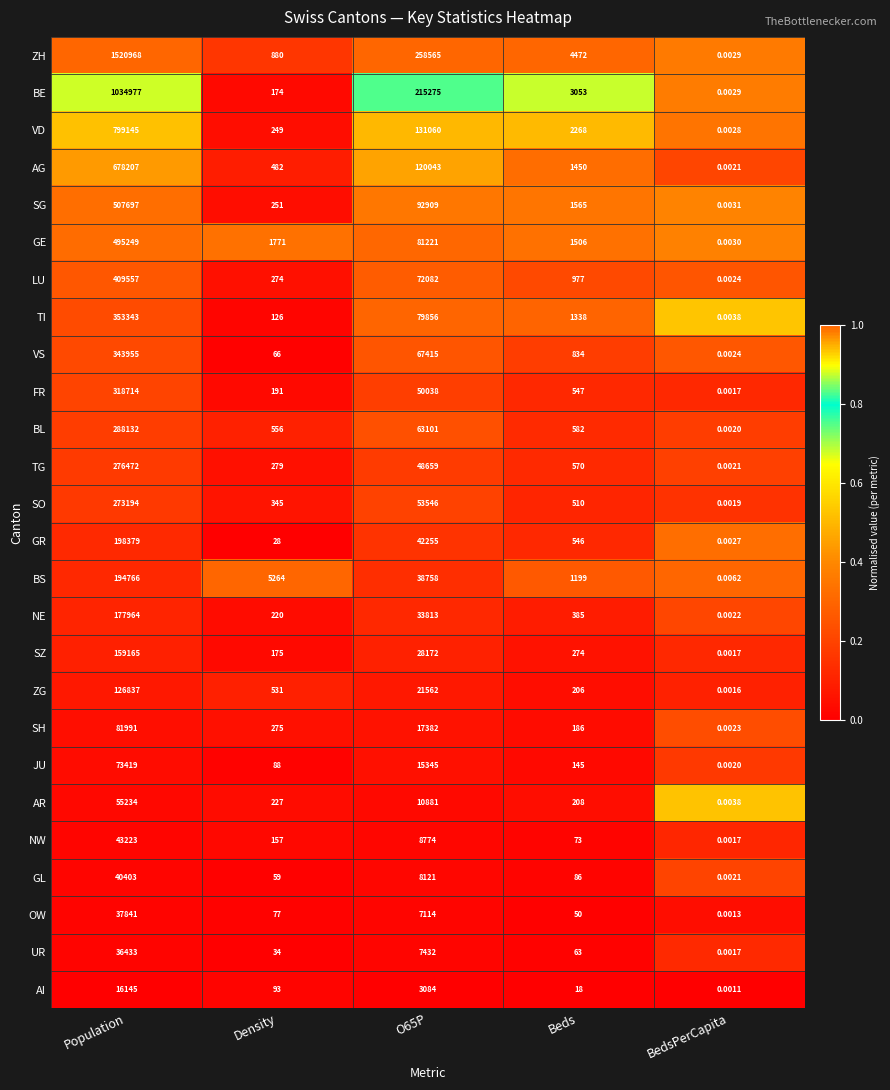

What is the spread (max minus min) of values at Beds?

4454.0